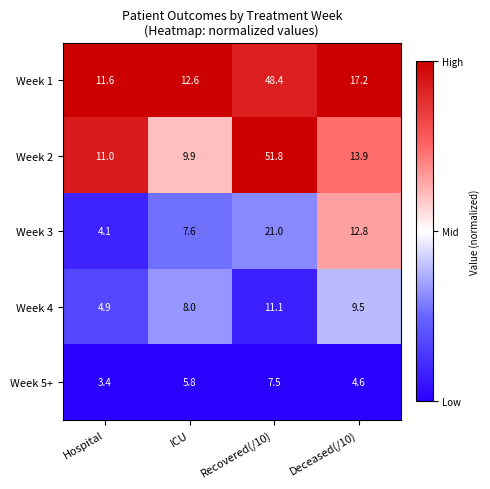

Which series has the widest spread of values?

Week 2